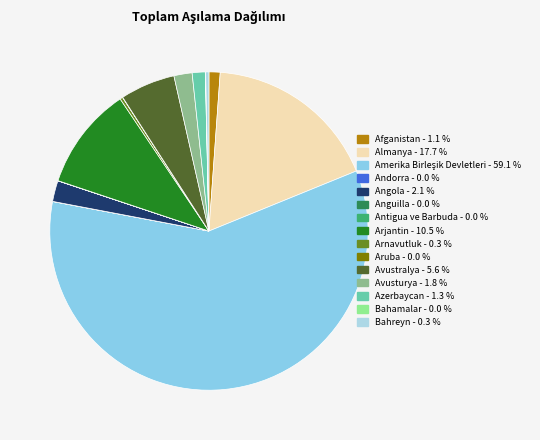

To the nearest percent, what portion does Afganistan represent?

1%